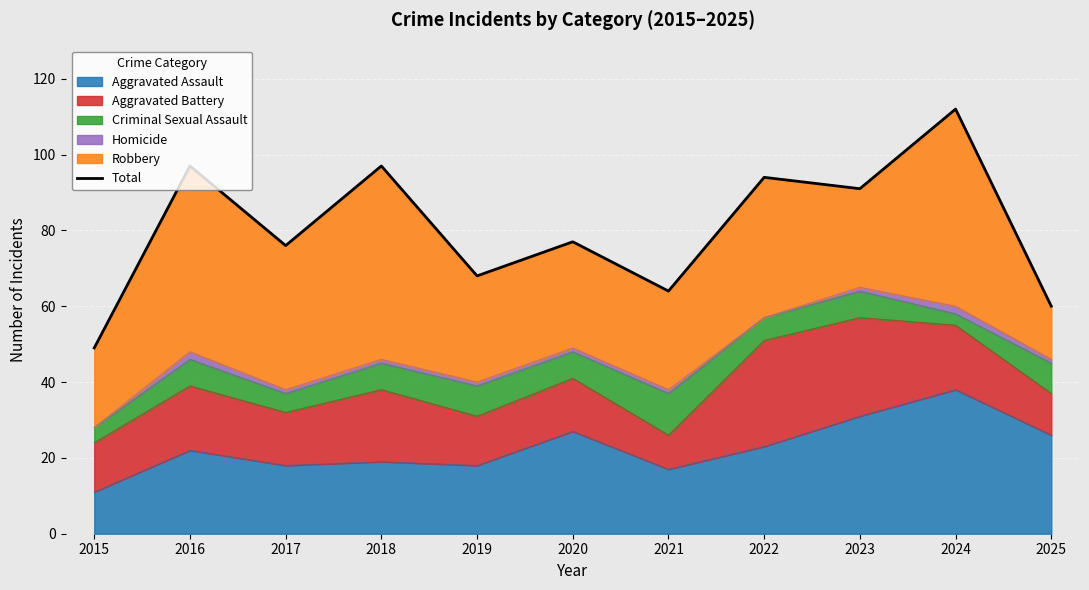

Between 2022 and 2024, which is larger?

2024